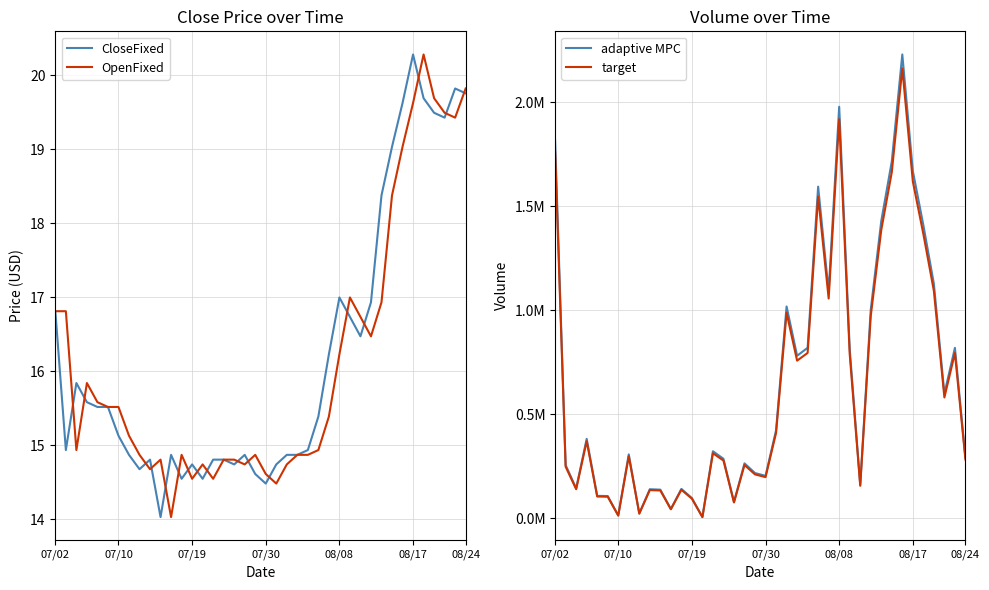

What is the minimum value for CloseFixed?

14.0